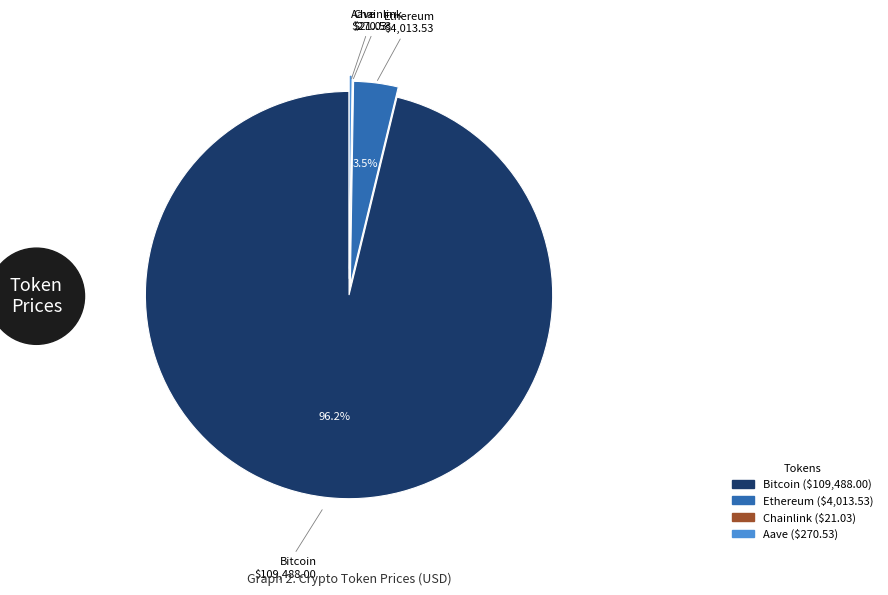

Is there any slice that represents more than half of the pie?

Yes